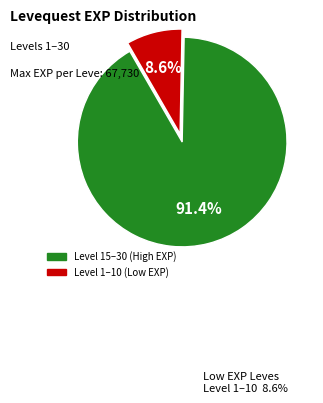

Does any single category account for the majority?

Yes